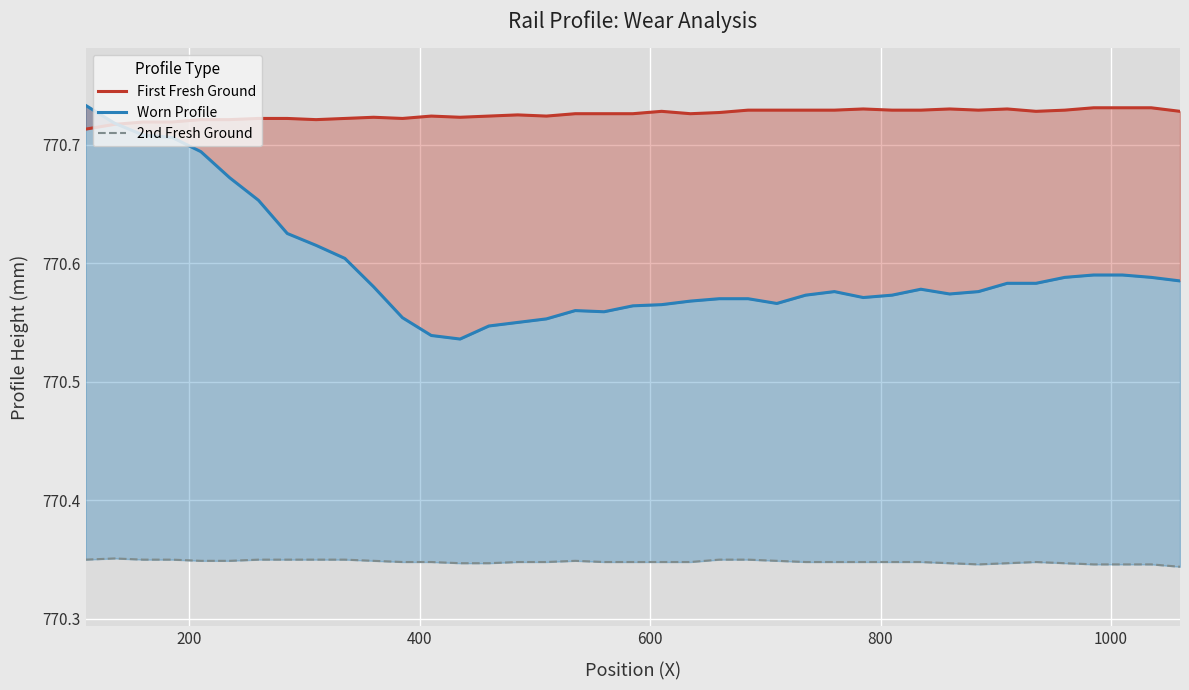

What is the minimum value for Worn Profile?

770.5